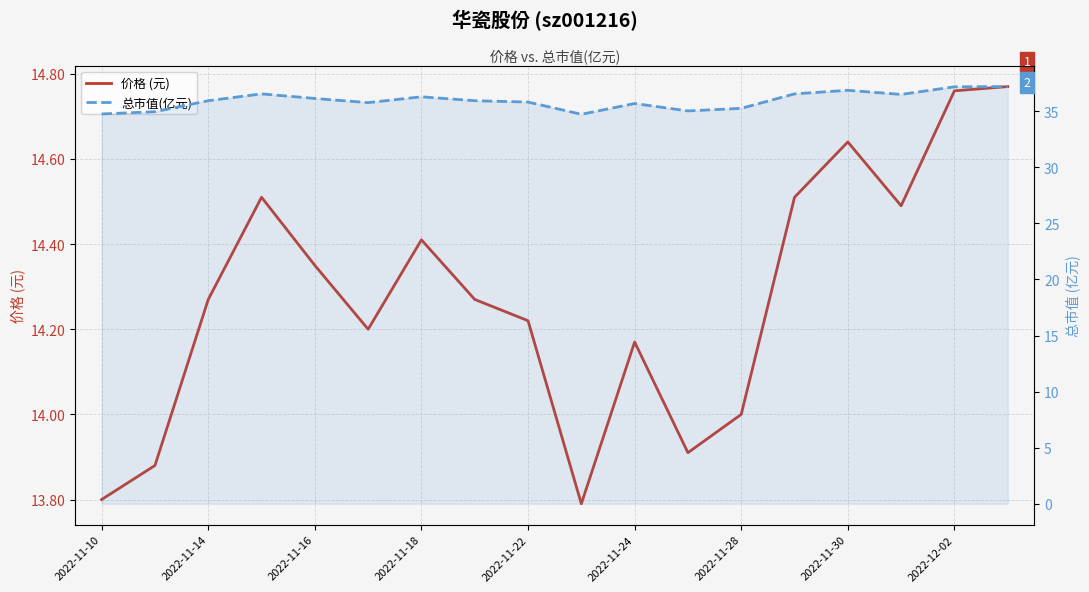

Is it true that 总市值(亿元) equals 50.9 at 11?

False